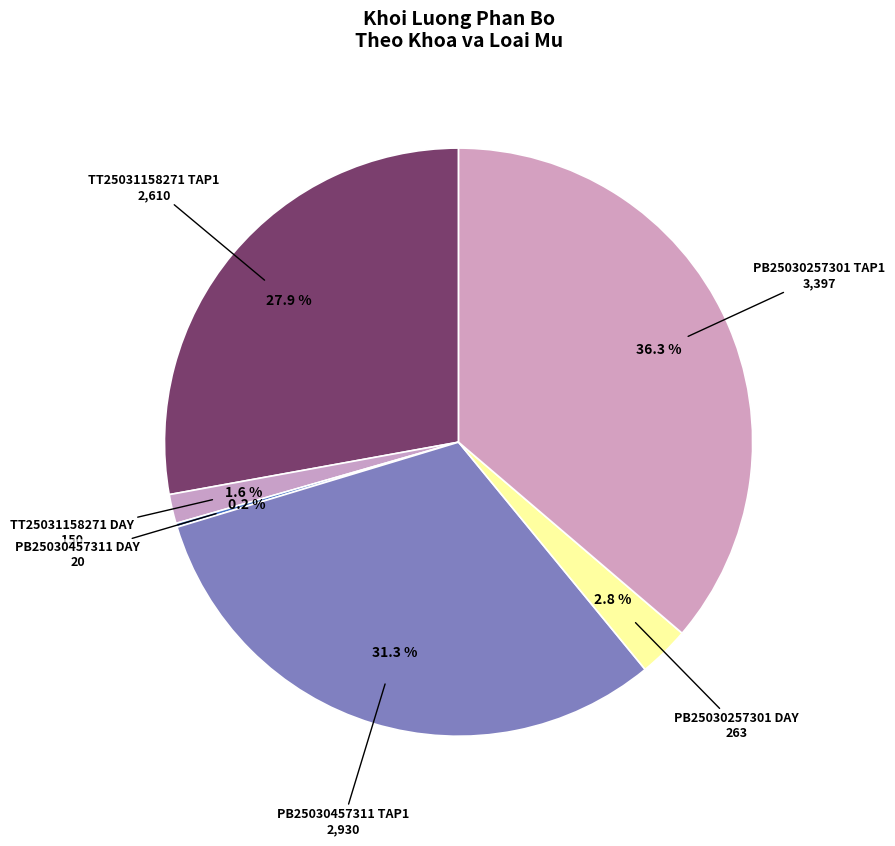

How many slices are in this pie chart?

6